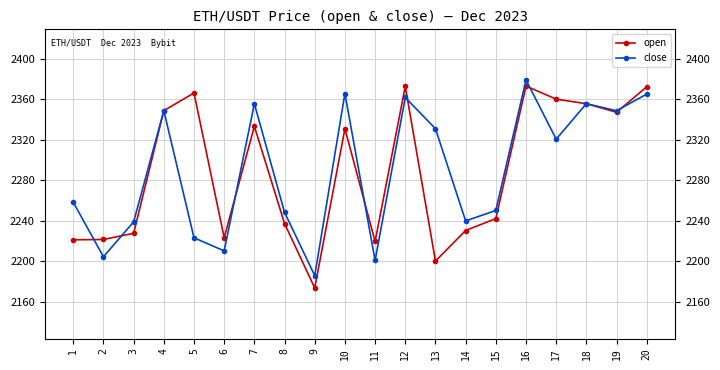

At which category does close reach its first local peak?

4